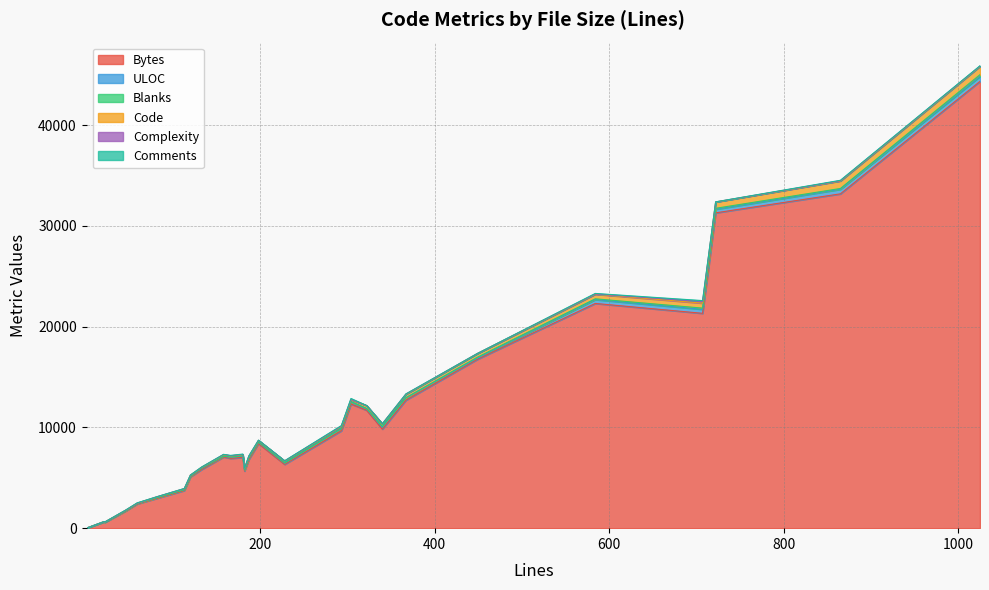

Count the number of categories in the chart.

27